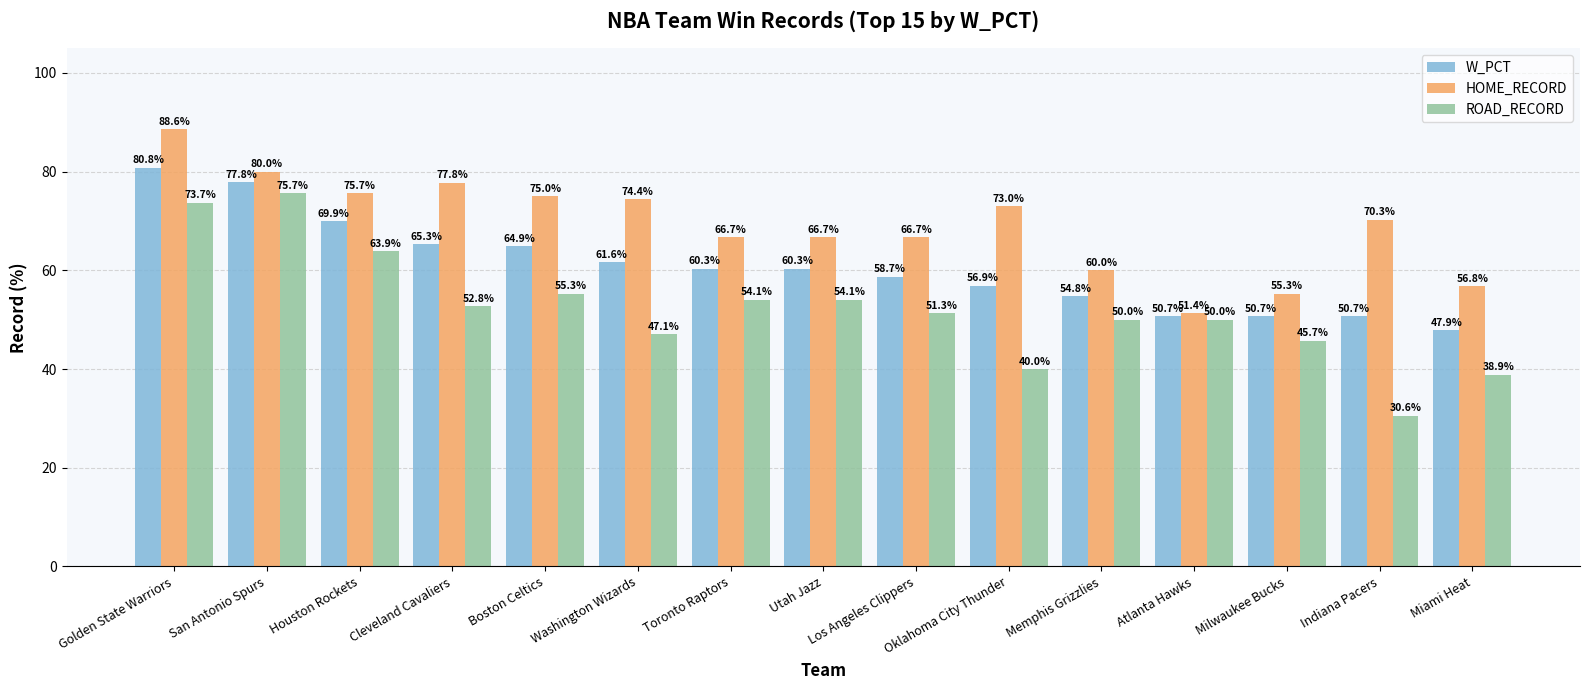

Reading left to right, list all the values displayed in this chart.

W_PCT: 80.8	77.8	69.9	65.3	64.9	61.6	60.3	60.3	58.7	56.9	54.8	50.7	50.7	50.7	47.9
HOME_RECORD: 88.6	80.0	75.7	77.8	75.0	74.4	66.7	66.7	66.7	73.0	60.0	51.4	55.3	70.3	56.8
ROAD_RECORD: 73.7	75.7	63.9	52.8	55.3	47.1	54.1	54.1	51.3	40.0	50.0	50.0	45.7	30.6	38.9